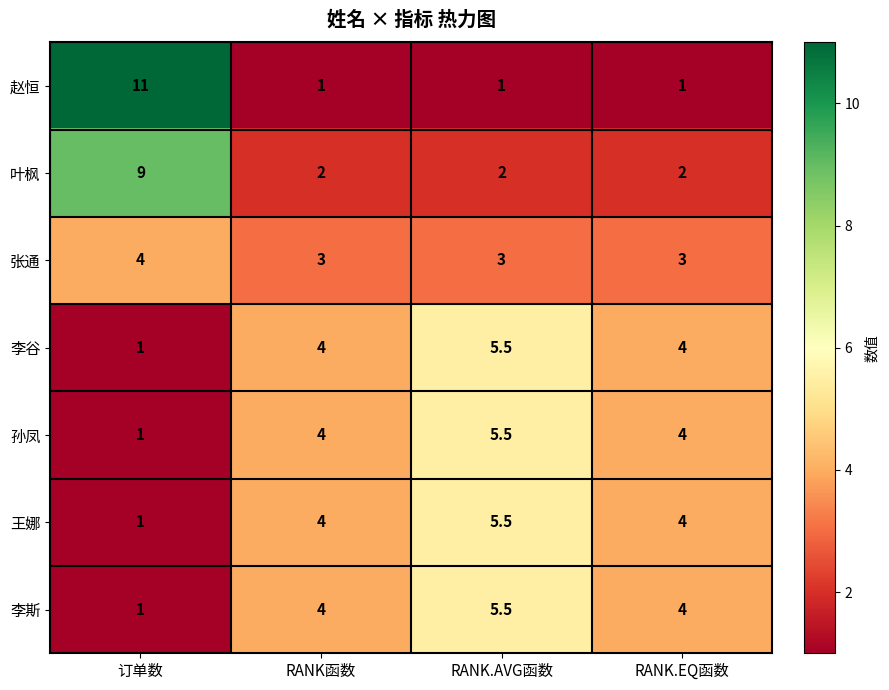

What is the total value across all series at RANK.EQ函数?

22.0